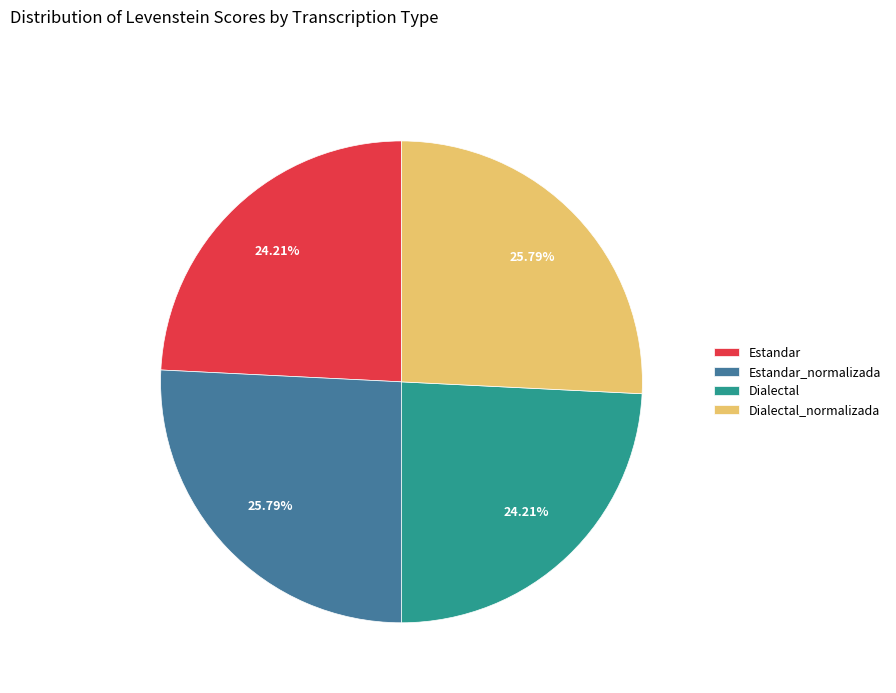

What portion of the pie excludes Estandar_normalizada?

74.2%